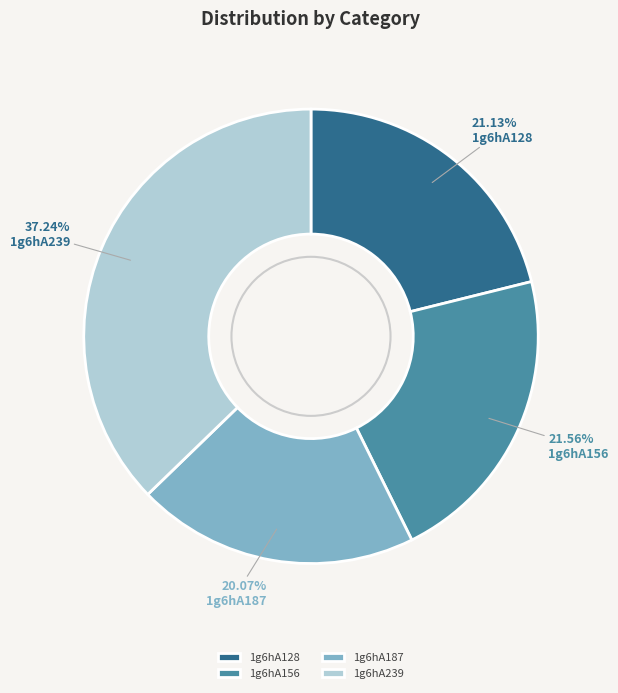

What percentage is the 1g6hA128 slice, to the nearest percent?

21%